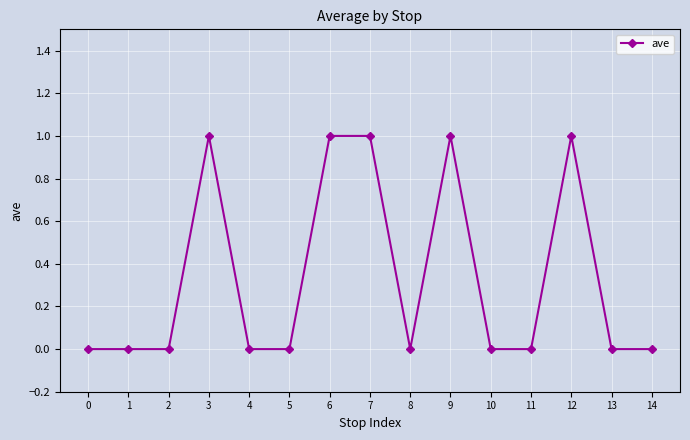

What is the value of the 10th point from the left?

1